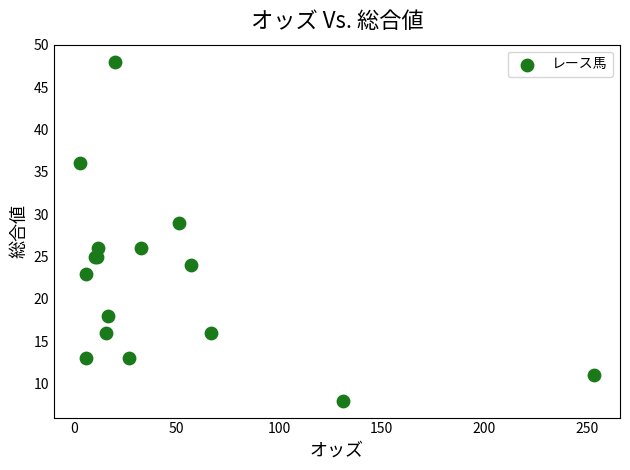

What Y value in the scatter plot is closest to 28?

29